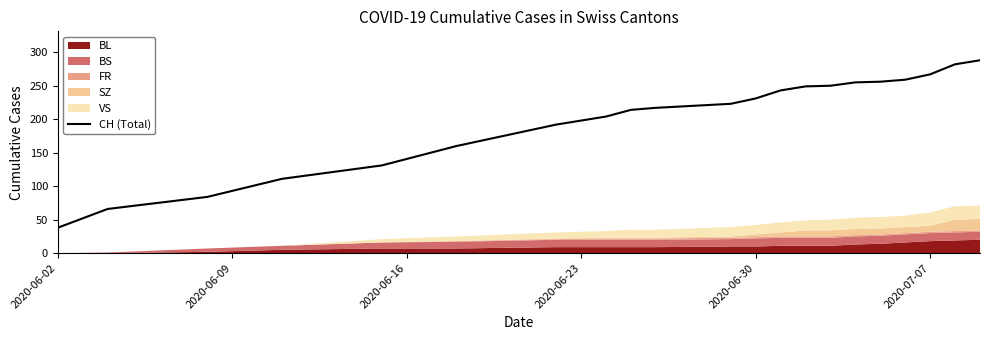

At which label does CH (Total) reach its minimum?

2020-06-02